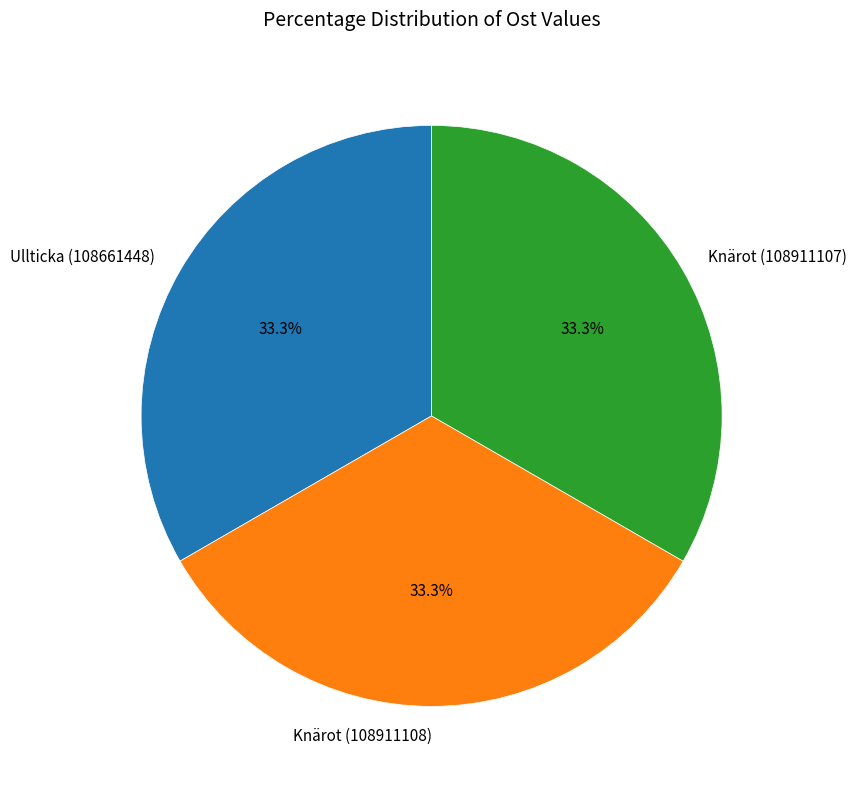

Does Ullticka (108661448) account for over 50% of the chart?

No